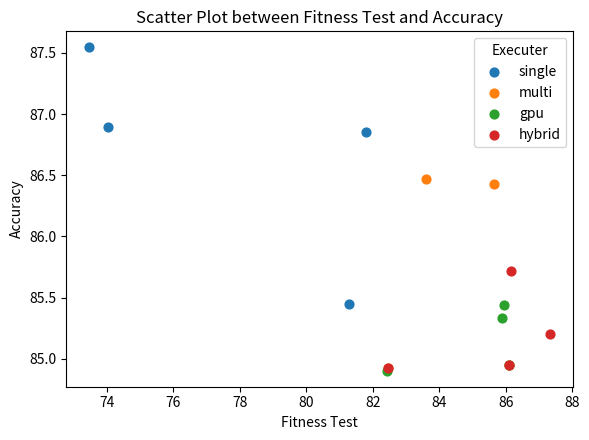

Which series has the widest spread of Y values?

single